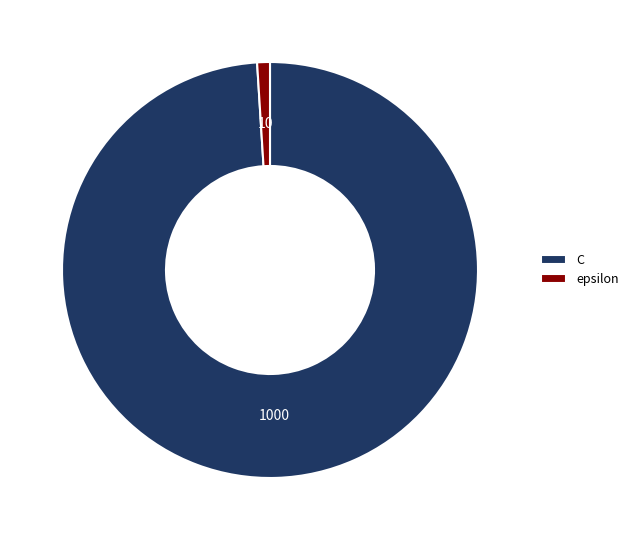

The C slice represents 99% of the pie. True or false?

True